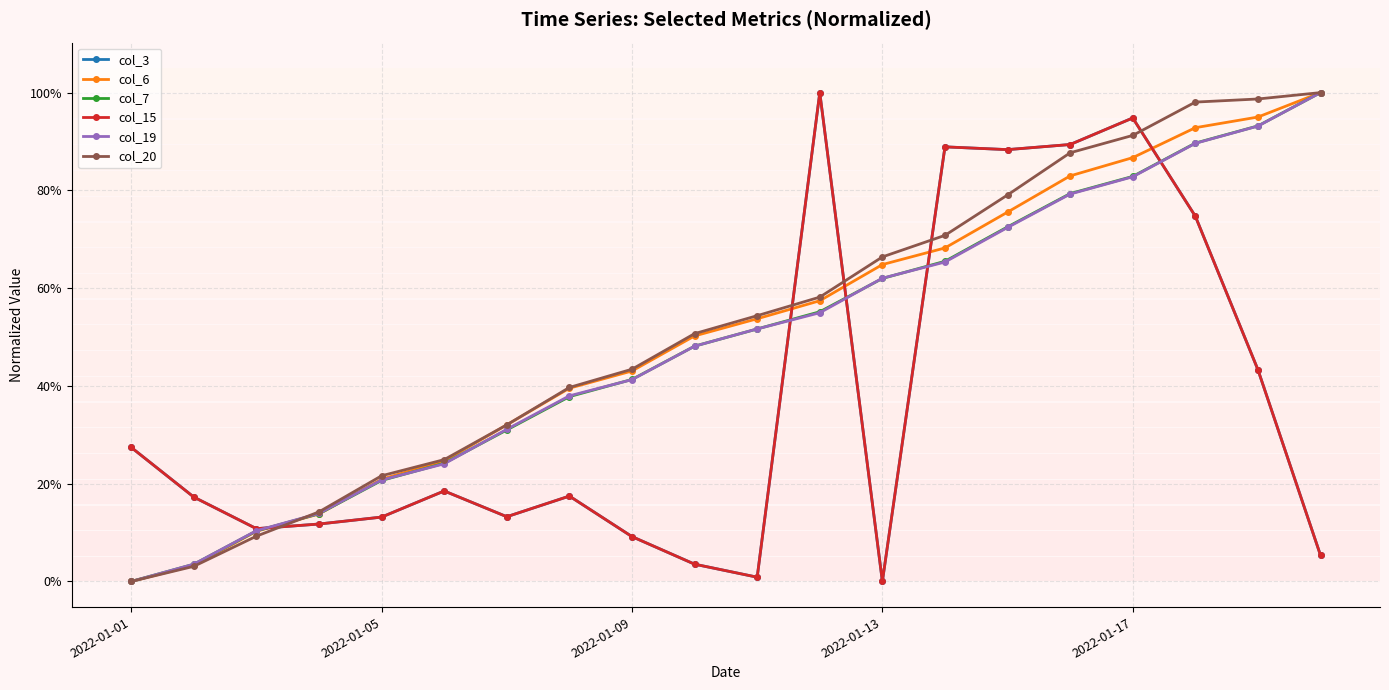

How many intersections are there between col_7 and col_19?

7